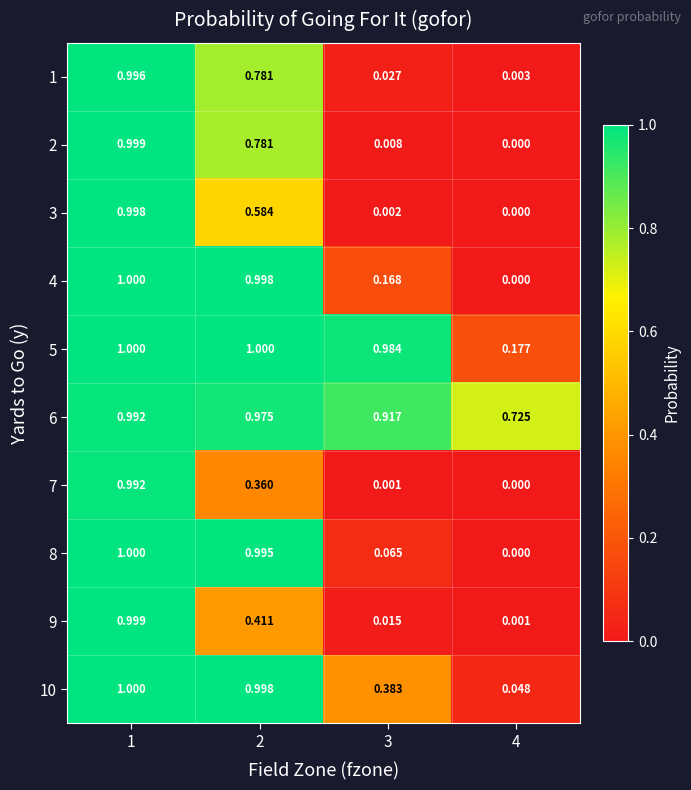

Is the value of 6 at 3 greater than the value of 3 at 3?

Yes